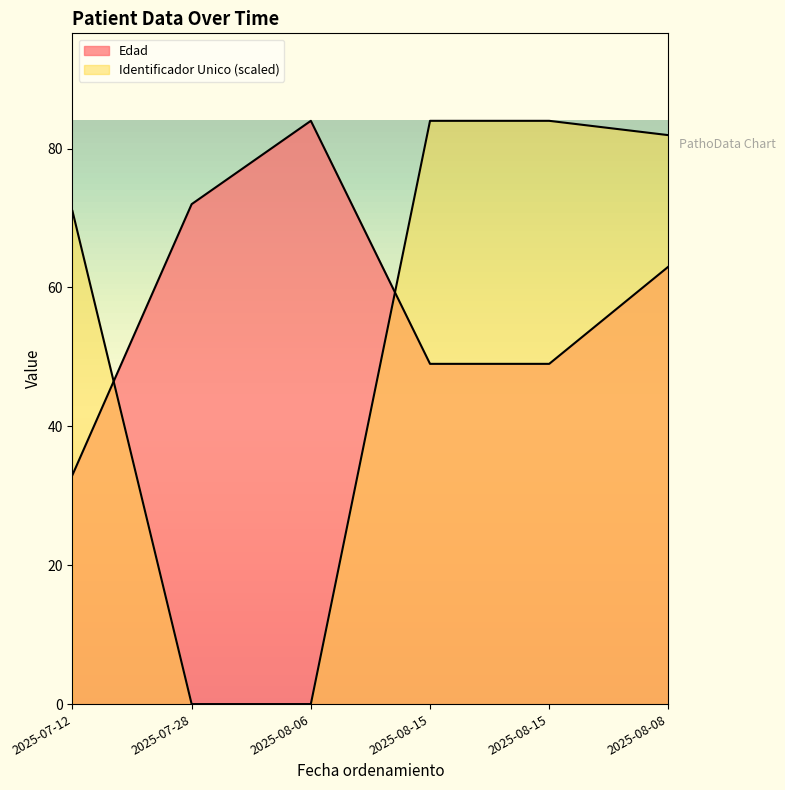

What are all the series names shown in the legend?

Edad, Identificador Unico